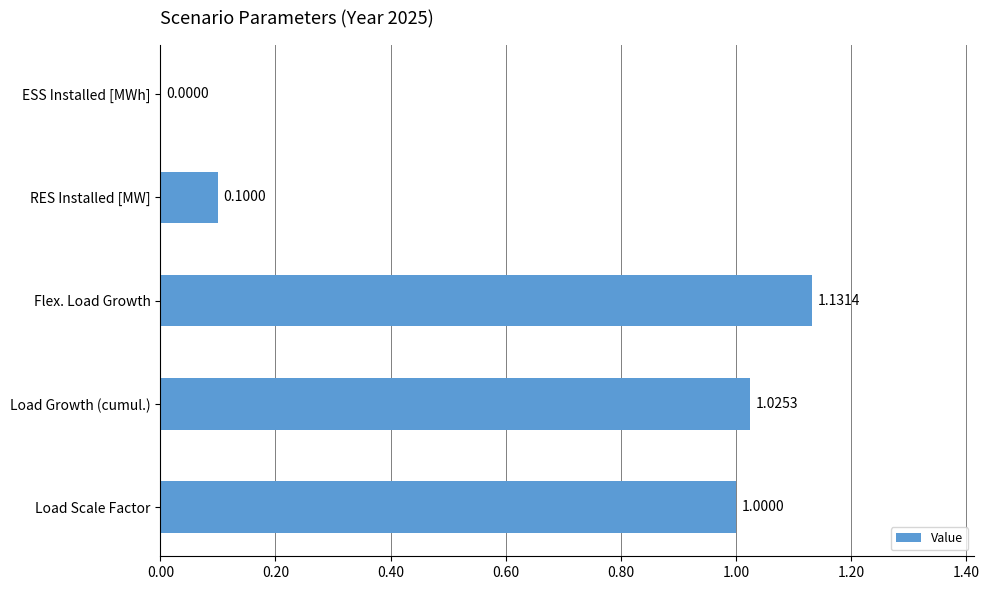

What is the sum of all values?

3.3